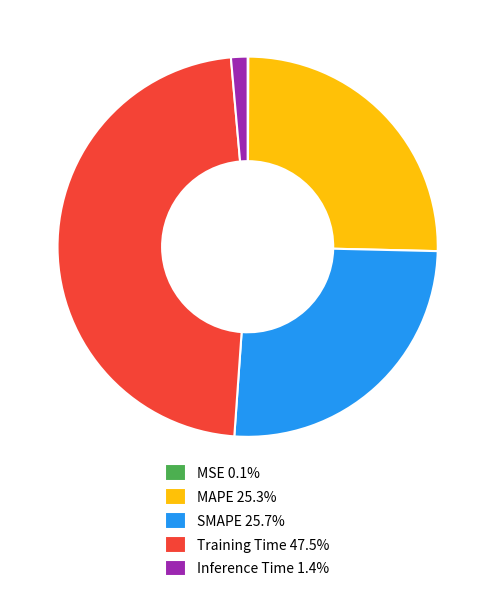

Does any single category account for the majority?

No